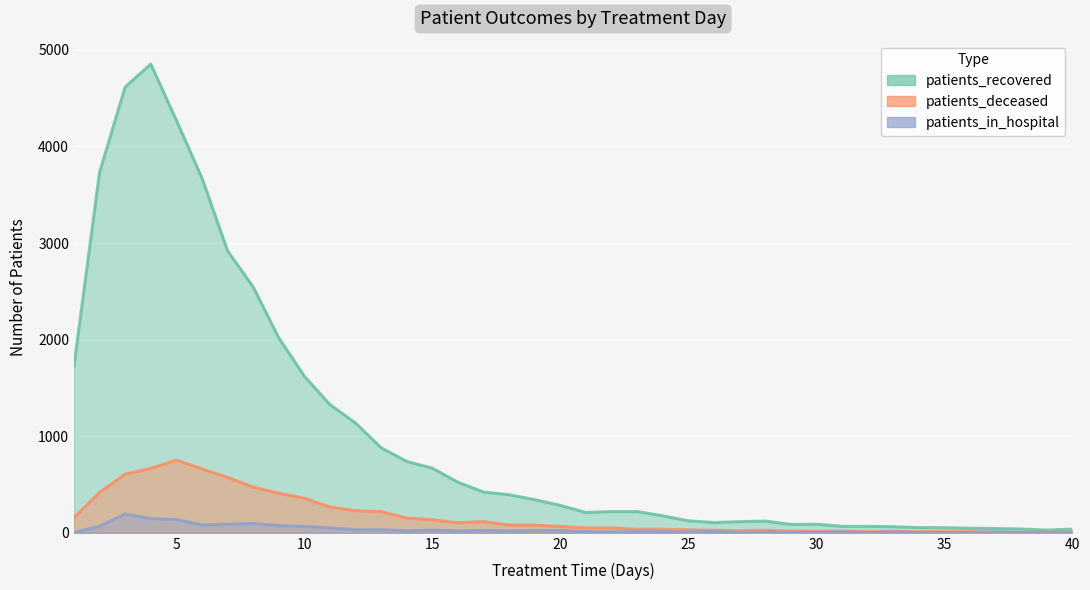

What are all the series names shown in the legend?

patients_recovered, patients_deceased, patients_in_hospital